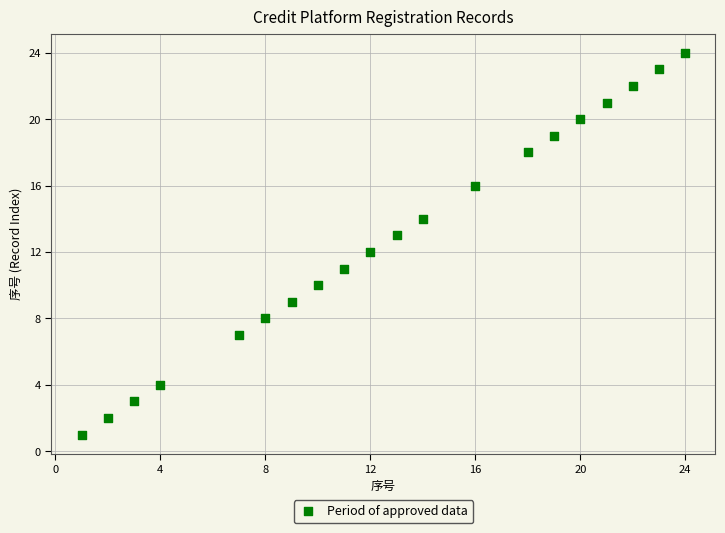

What is the range of X values (max minus min)?

23